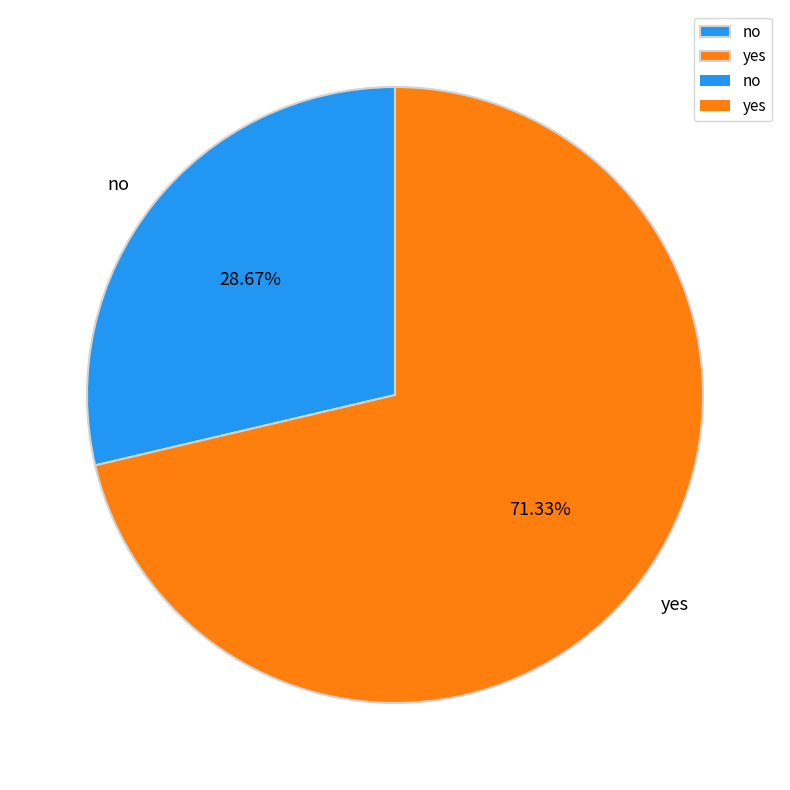

What percentage is the yes slice, to the nearest percent?

71%